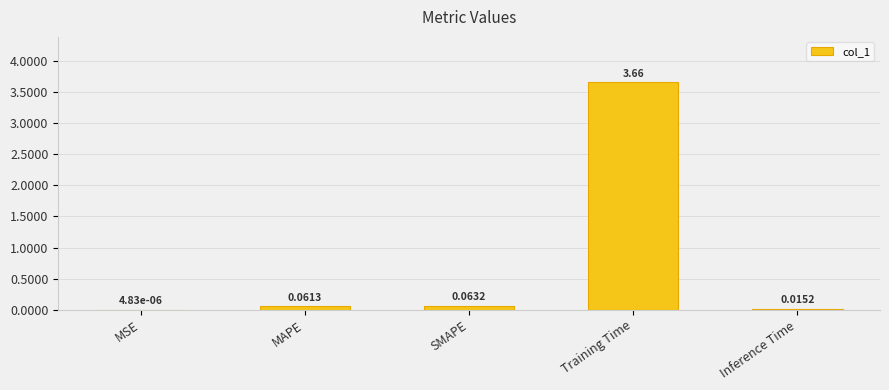

What is the change in value from Training Time to Inference Time?

-3.6